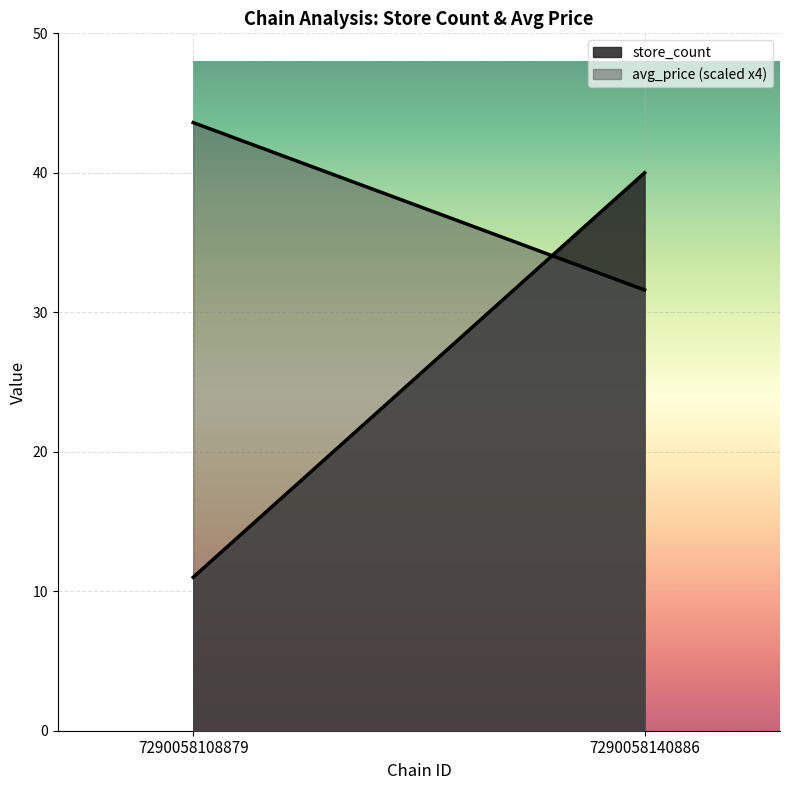

Which category has the lowest value in the avg_price series?

7290058140886